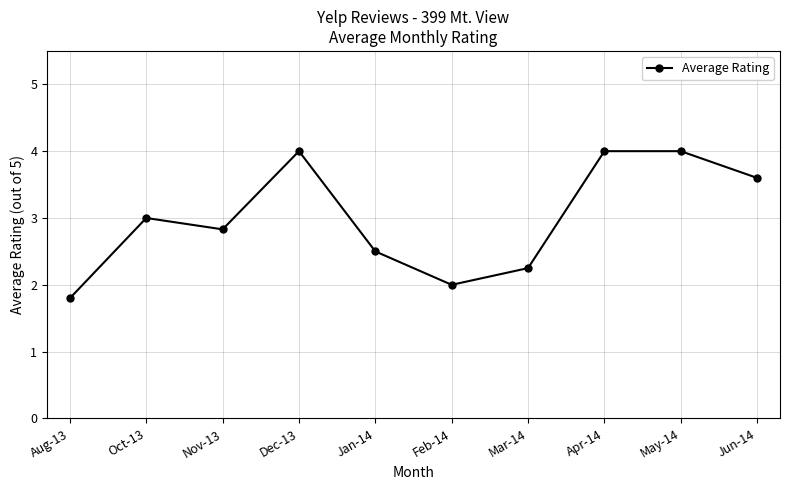

What is the label of the 9th point from the right?

Oct-13